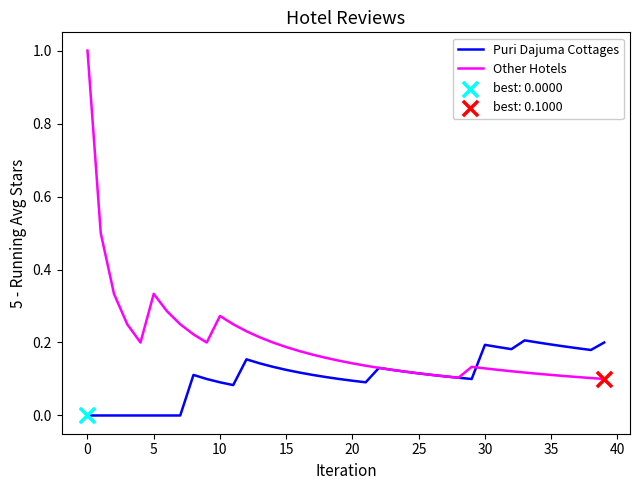

Which series has the widest spread of values?

Other Hotels